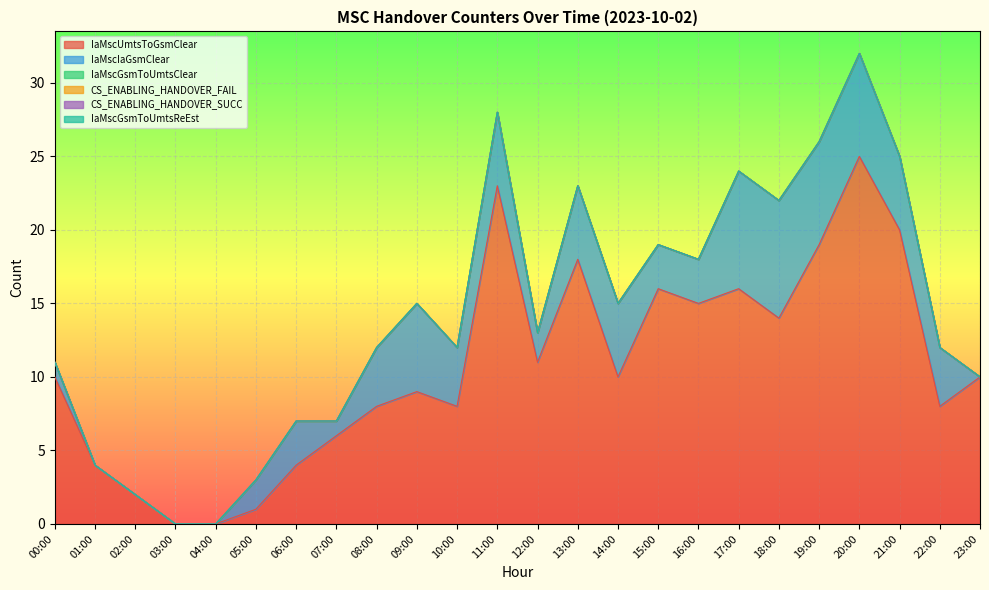

True or false: CS_ENABLING_HANDOVER_FAIL and CS_ENABLING_HANDOVER_SUCC intersect in this chart.

False